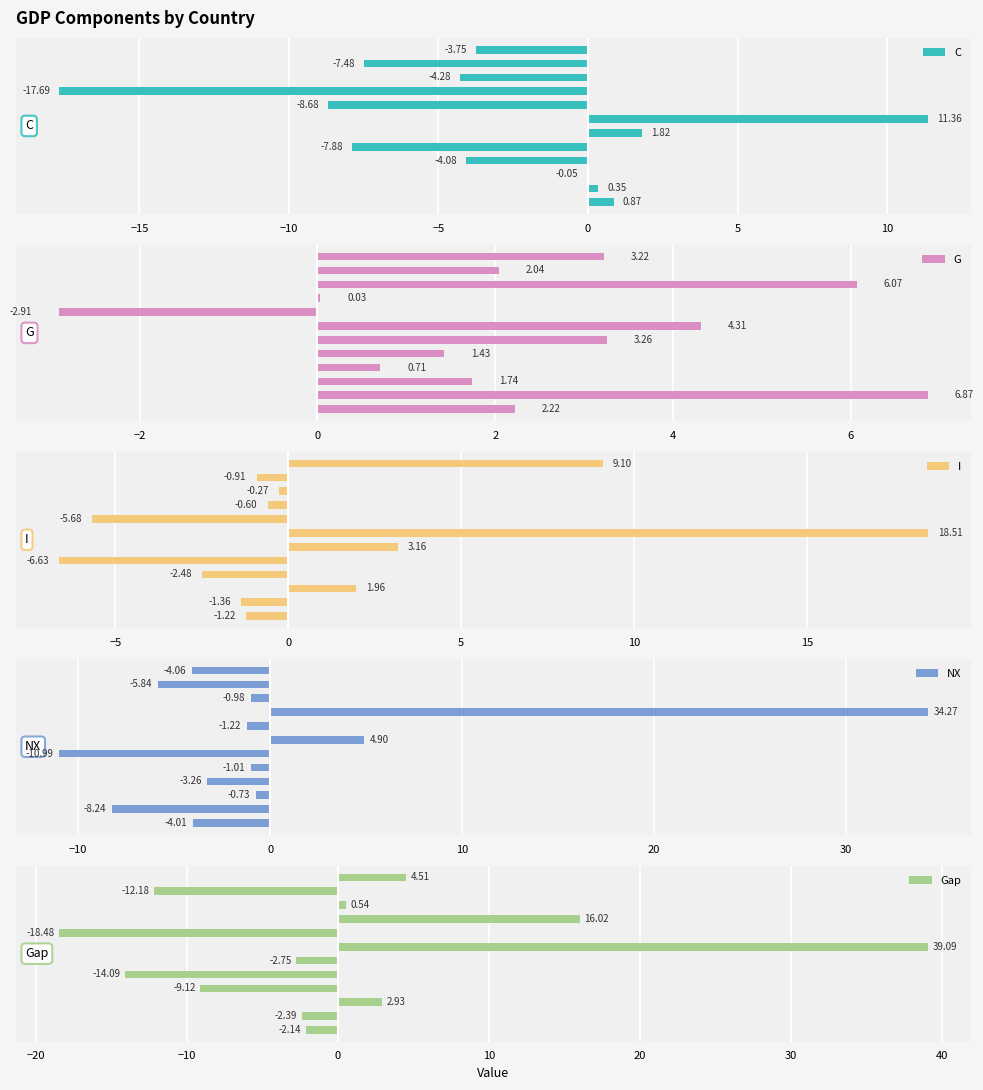

What is the difference between the maximum and minimum values in the G series?

9.8